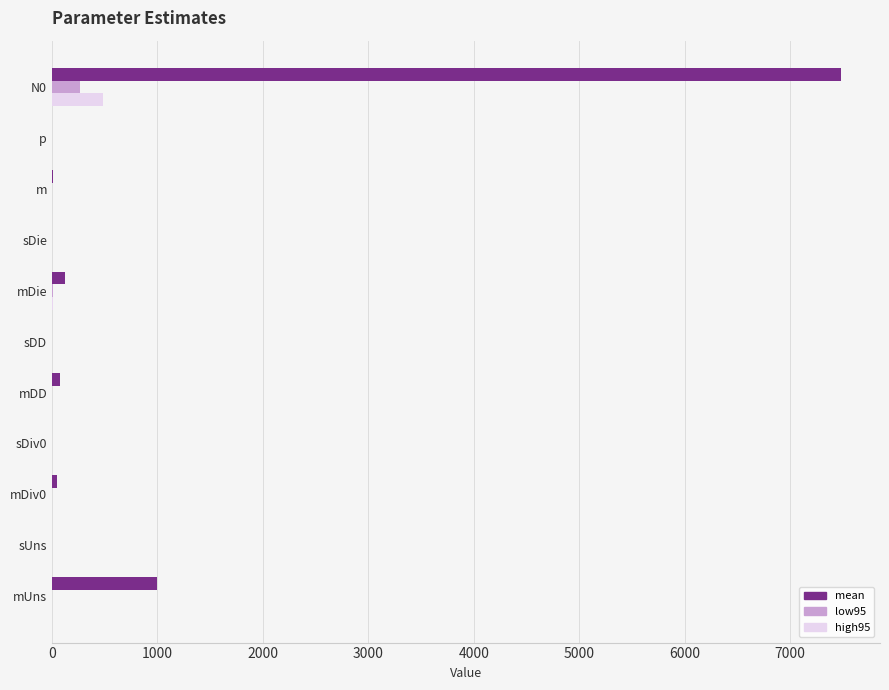

Between mUns and N0, which series saw the biggest shift?

mean